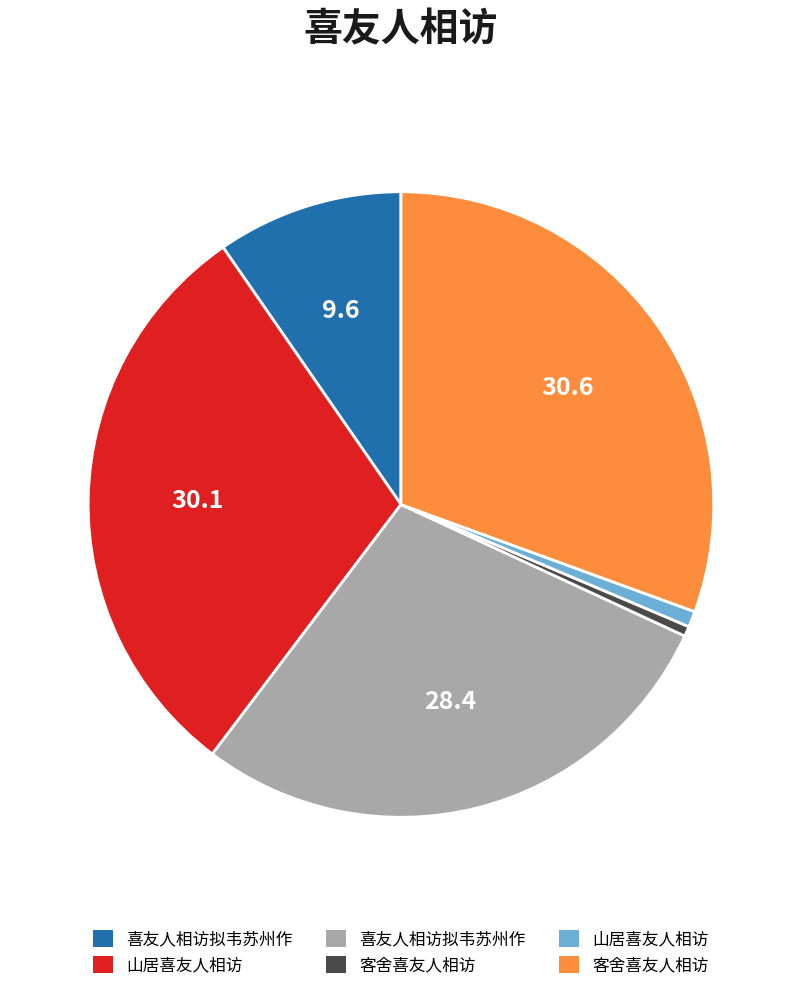

Is there any slice that represents more than half of the pie?

No